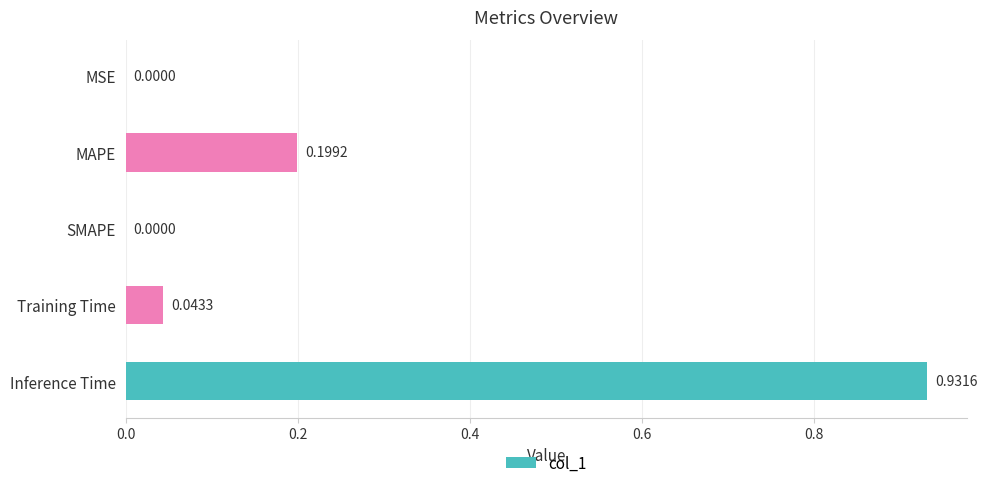

What is the sum of all values?

1.2